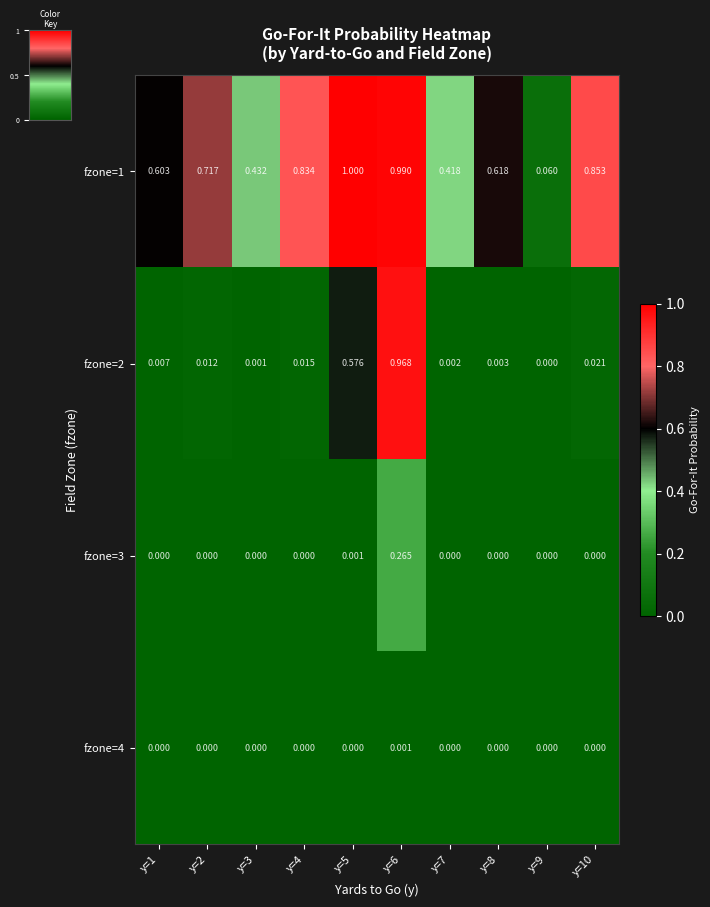

Is the value of fzone=4 at y=4 greater than the value of fzone=1 at y=4?

No